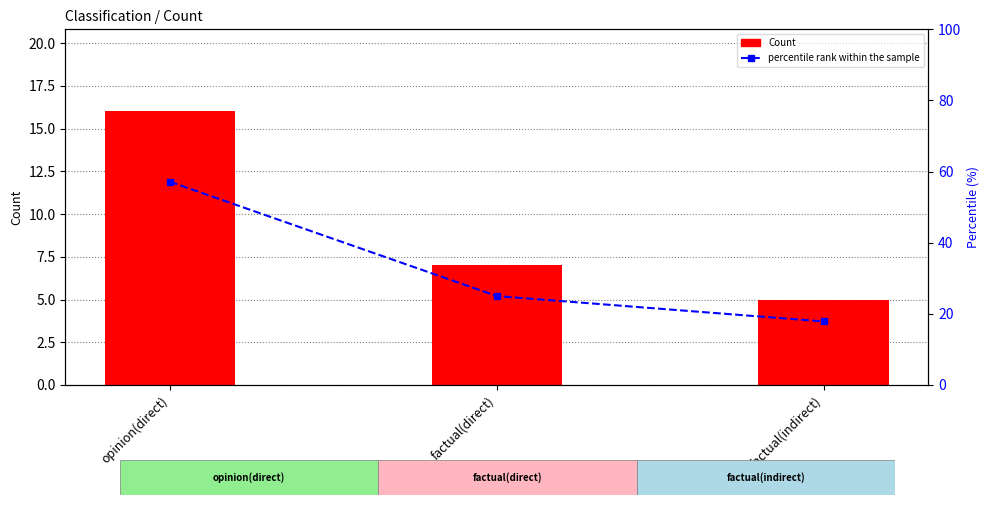

Rank the series at opinion(direct) from highest to lowest value.

percentile rank within the sample, Count